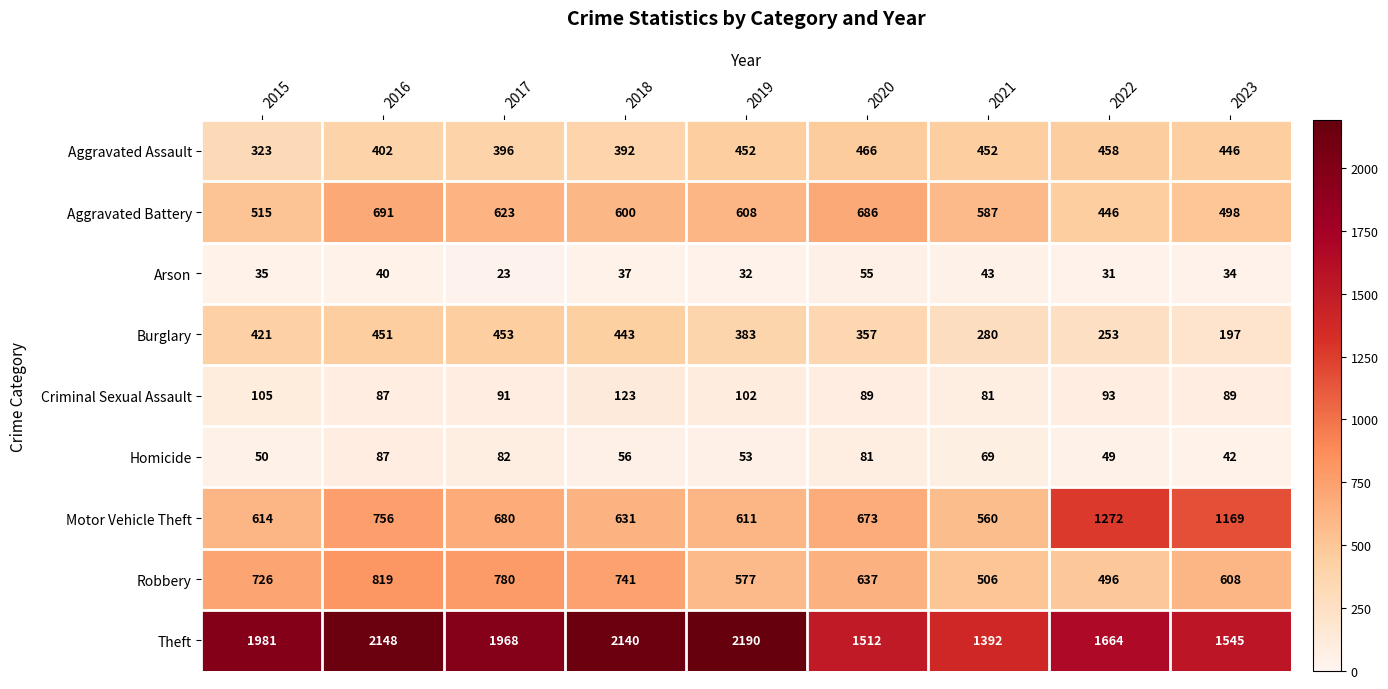

What is the smallest value displayed?

23